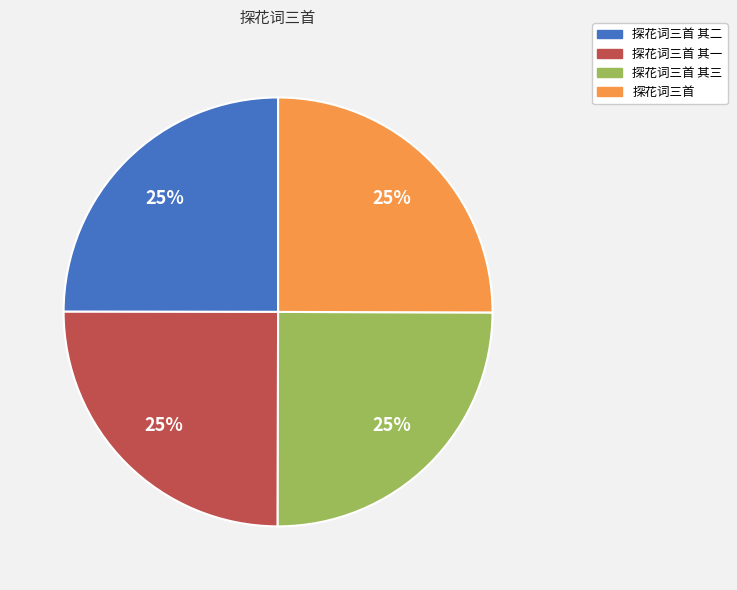

Is 探花词三首 the majority of the pie?

No